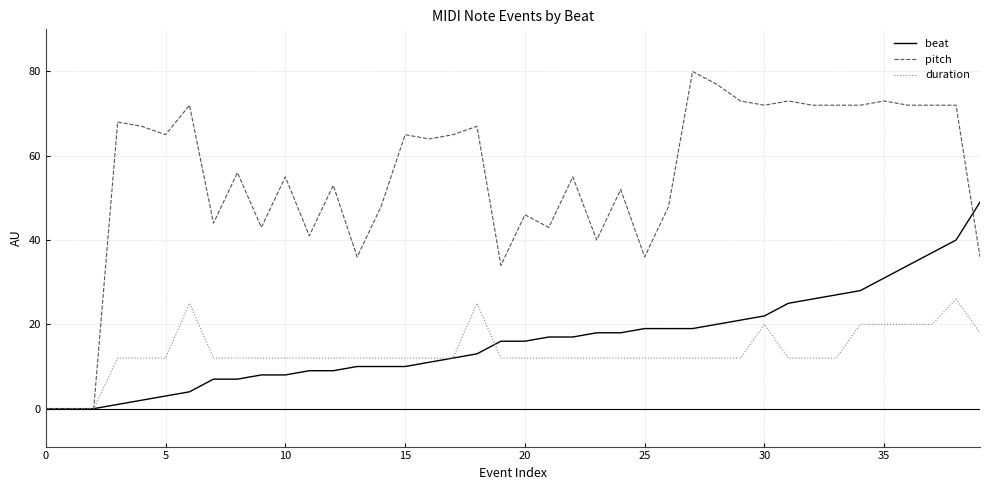

Which series has the largest total across all categories?

pitch